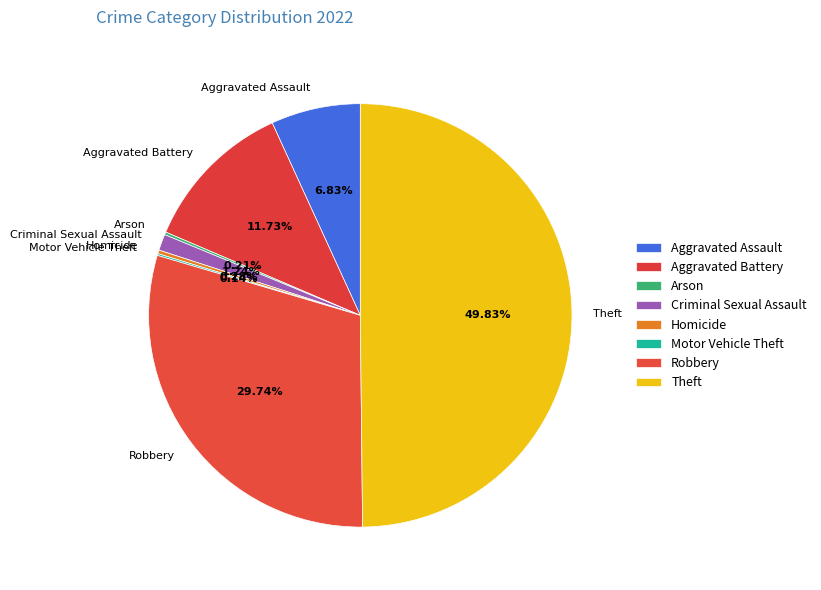

To the nearest percent, what is the difference between the largest and smallest slice percentages?

50%